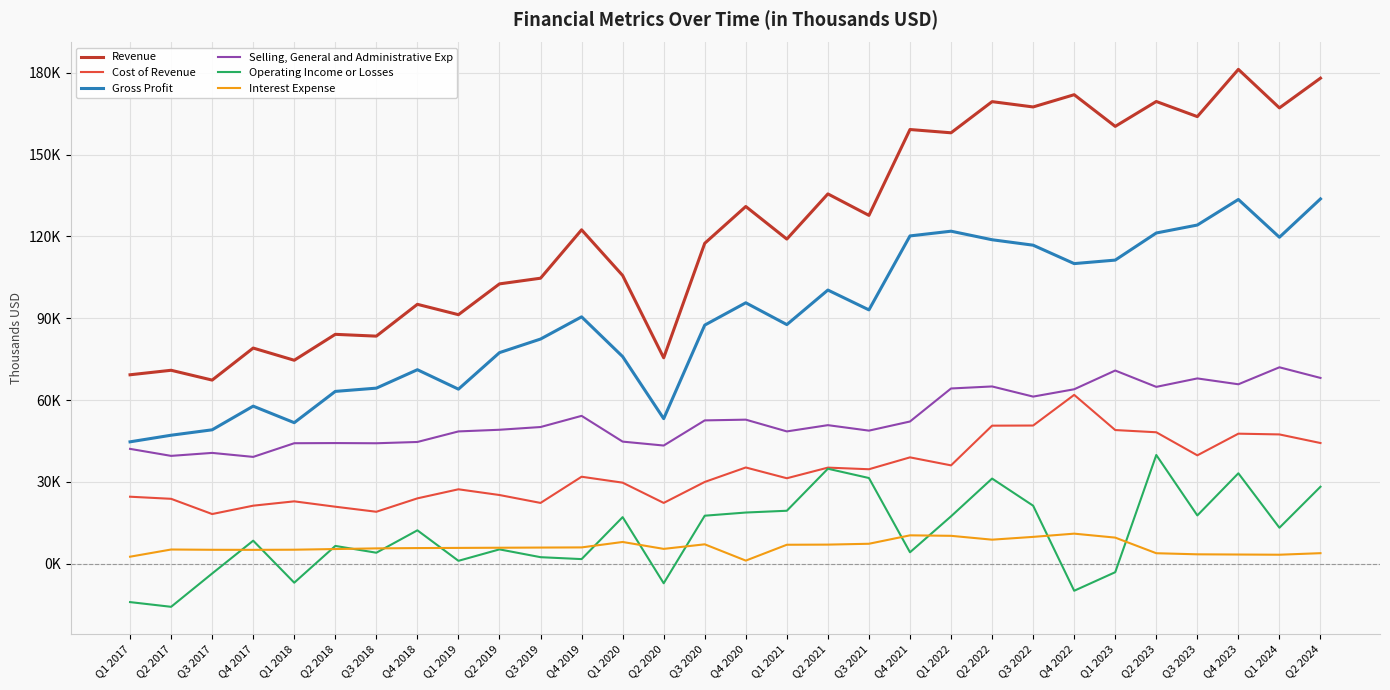

What are all the series names shown in the legend?

Revenue, Cost of Revenue, Gross Profit, Selling, General and Administrative Exp, Operating Income or Losses, Interest Expense